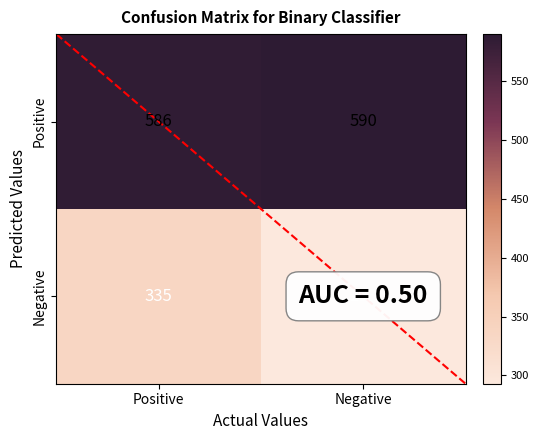

Which category has the highest value across all series?

Negative